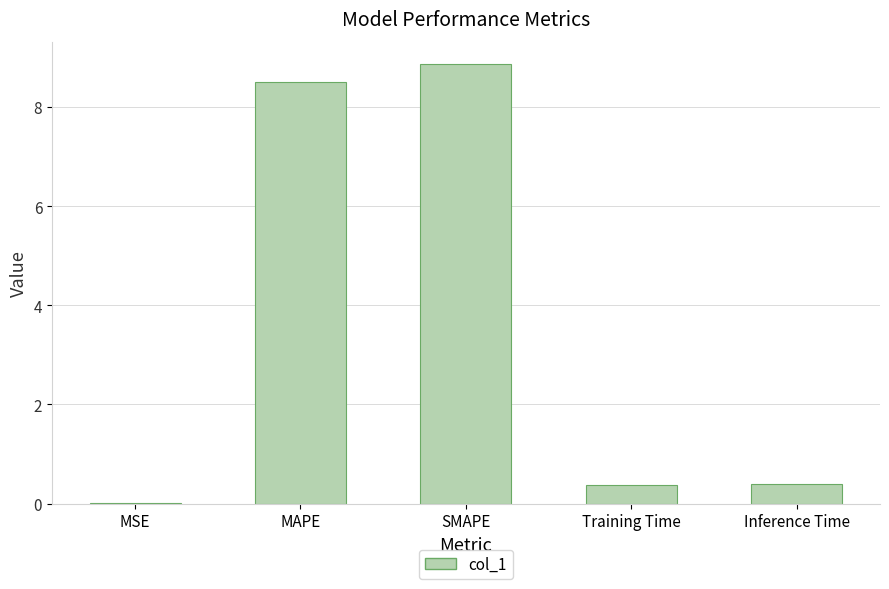

What is the change in value from MAPE to SMAPE?

+0.4